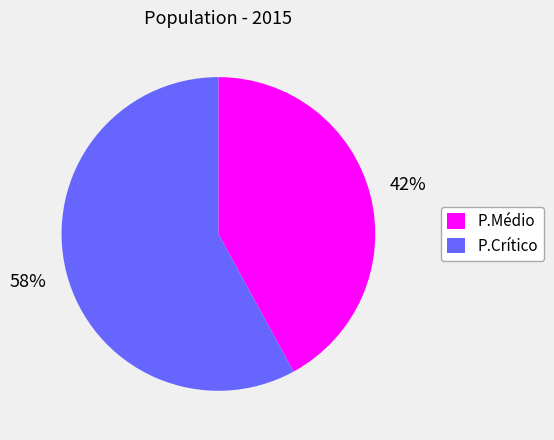

Do P.Crítico and P.Médio together represent more than half of the pie?

Yes